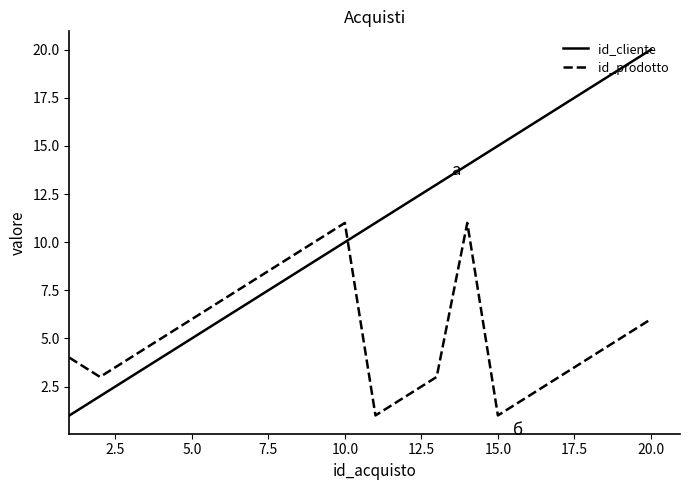

Reading right to left, extract all data points from this chart.

id_cliente: 20	19	18	17	16	15	14	13	12	11	10	9	8	7	6	5	4	3	2	1
id_prodotto: 6	5	4	3	2	1	11	3	2	1	11	10	9	8	7	6	5	4	3	4